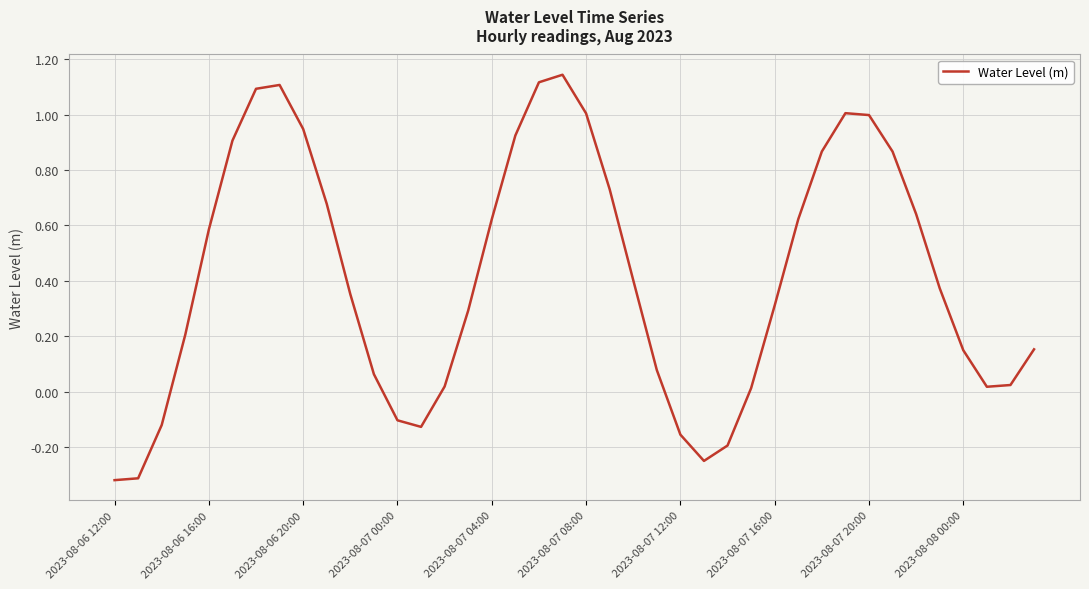

What is the smallest value displayed?

-0.3